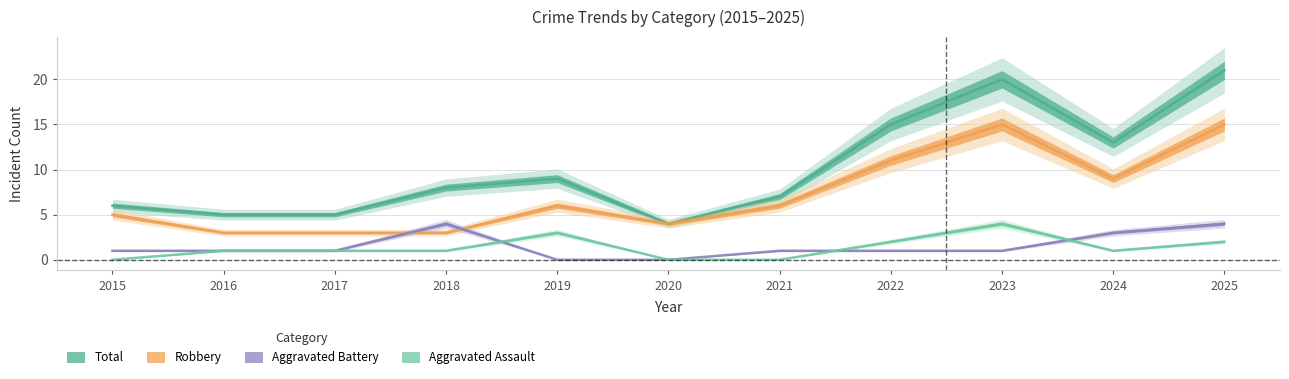

At which category does the chart reach its minimum across all series?

2015